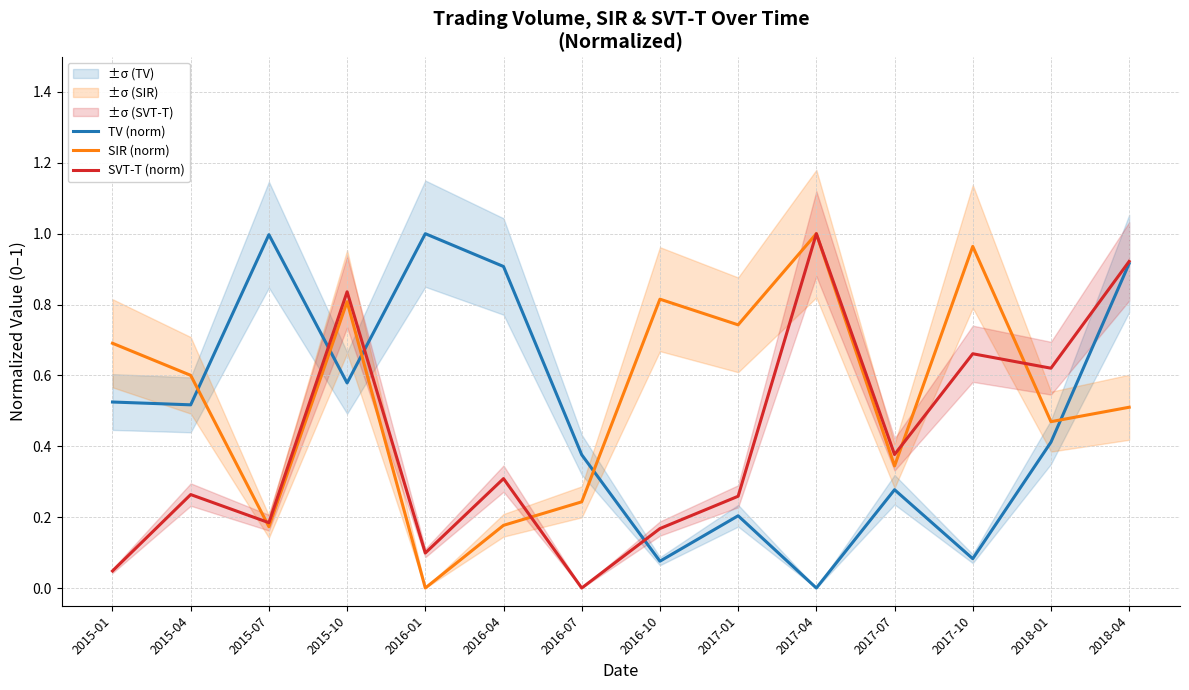

How many positive values does the SVT-T (norm) series have?

13